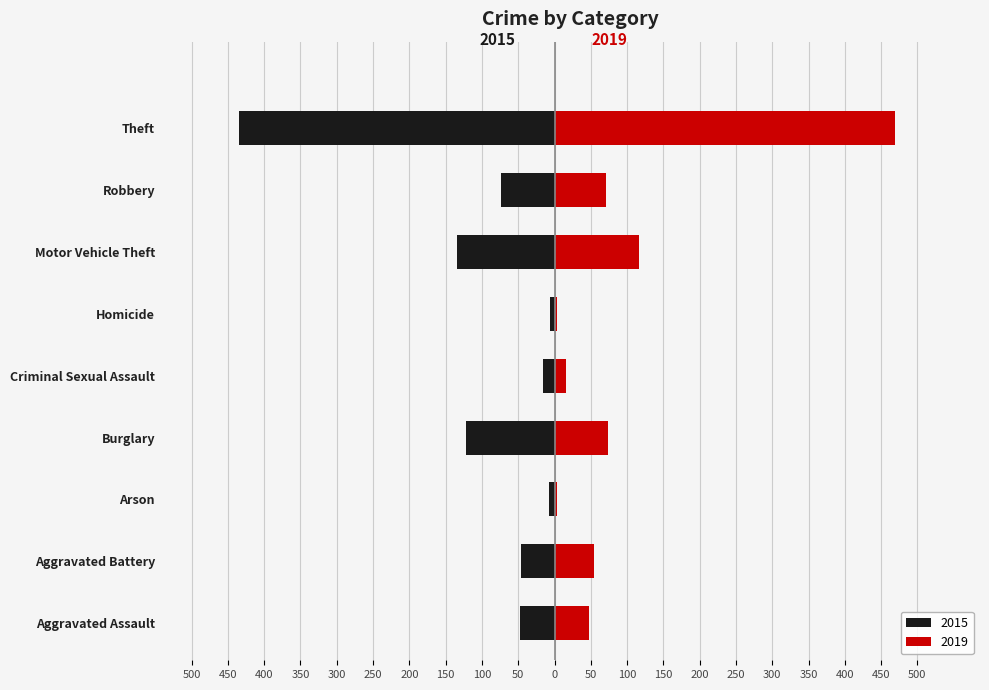

What is the label of the 8th bar from the left?

Robbery